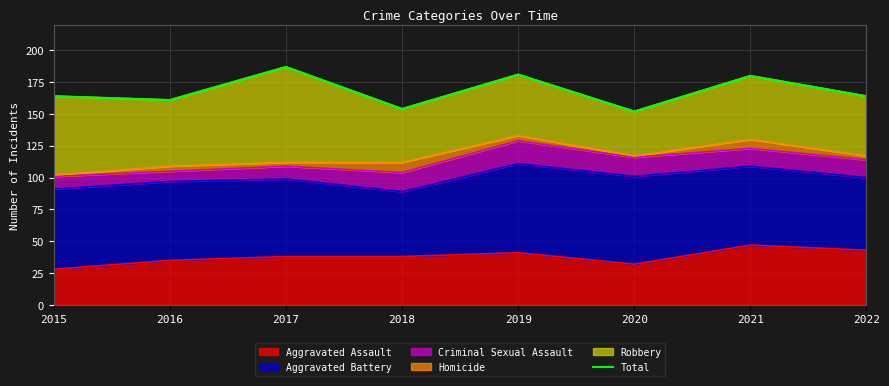

At which label does the data first exceed 164?

2017